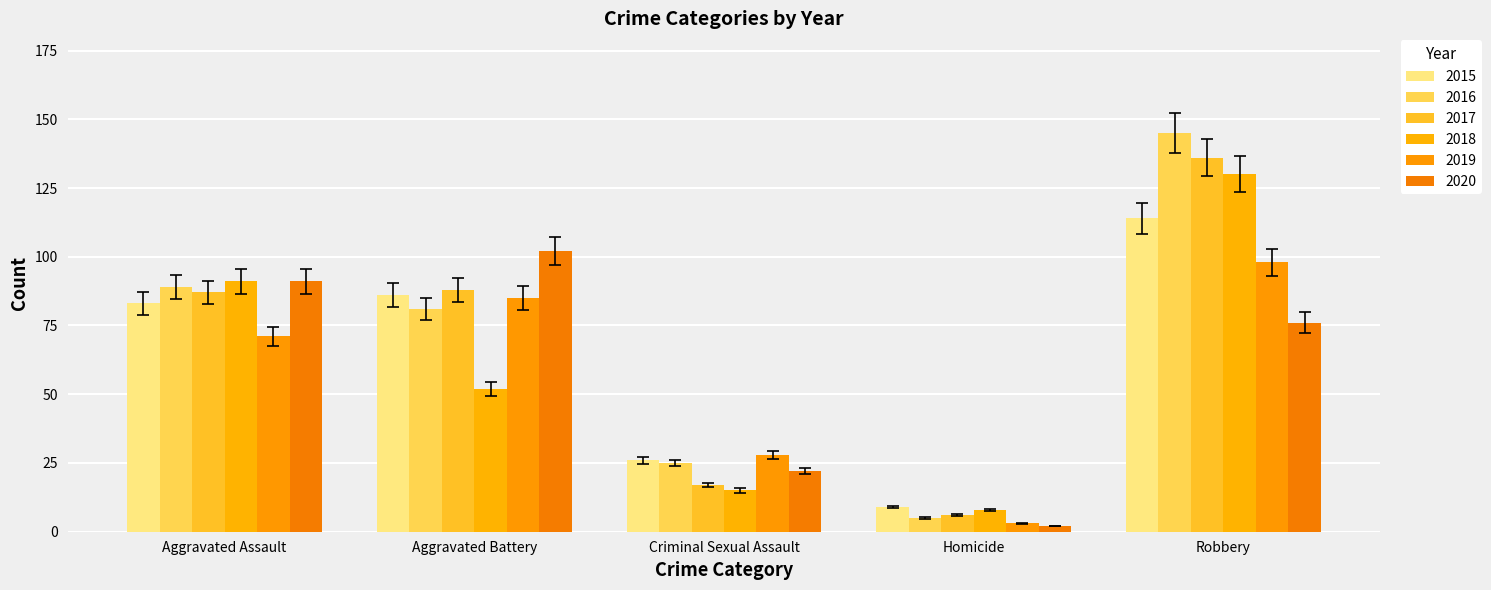

What is the sum of all 2018 values?

296